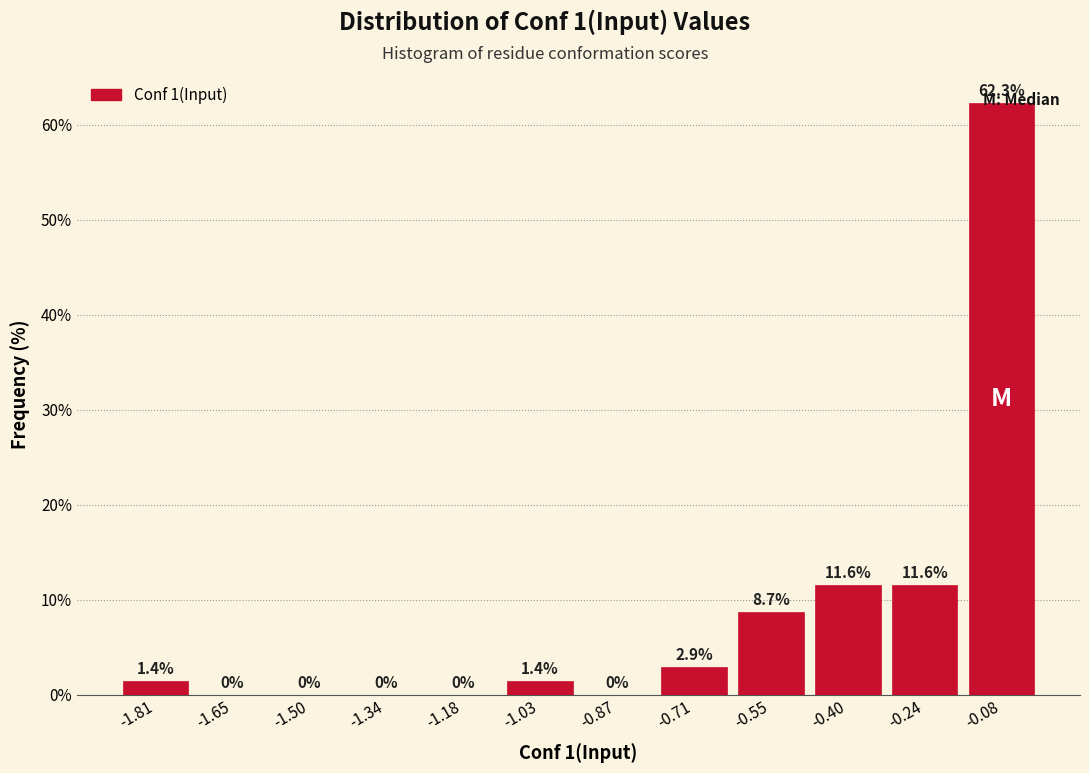

Which range on the x-axis has the tallest bar?

-0.16 to 0.00